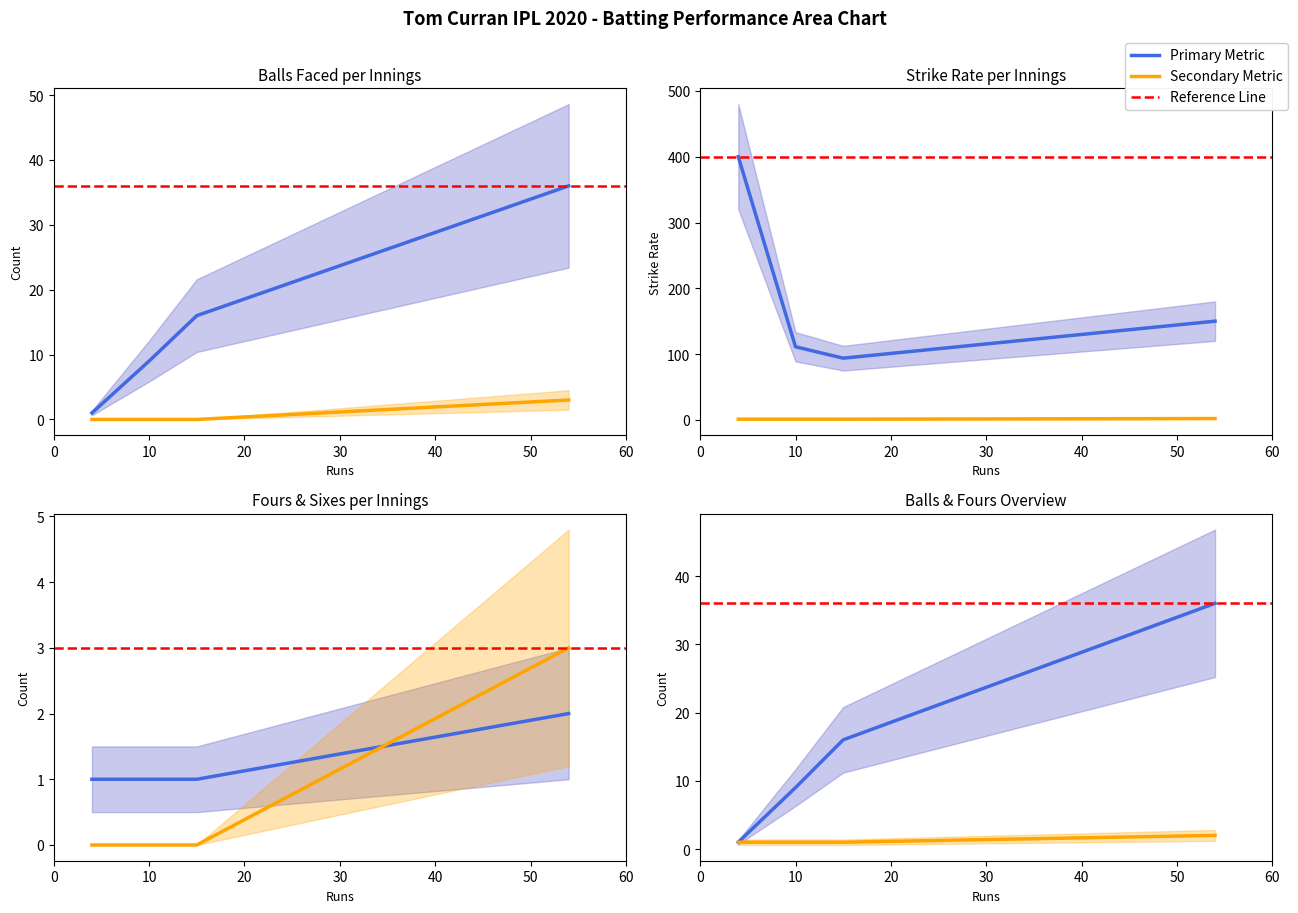

Reading left to right, extract all data points from this chart.

balls: 4=1.0	10=9.0	15=16.0	54=36.0
sr: 4=400.0	10=111.1	15=93.8	54=150.0
fours: 4=0.0	10=0.0	15=0.0	54=3.0
sixes: 4=1.0	10=1.0	15=1.0	54=2.0